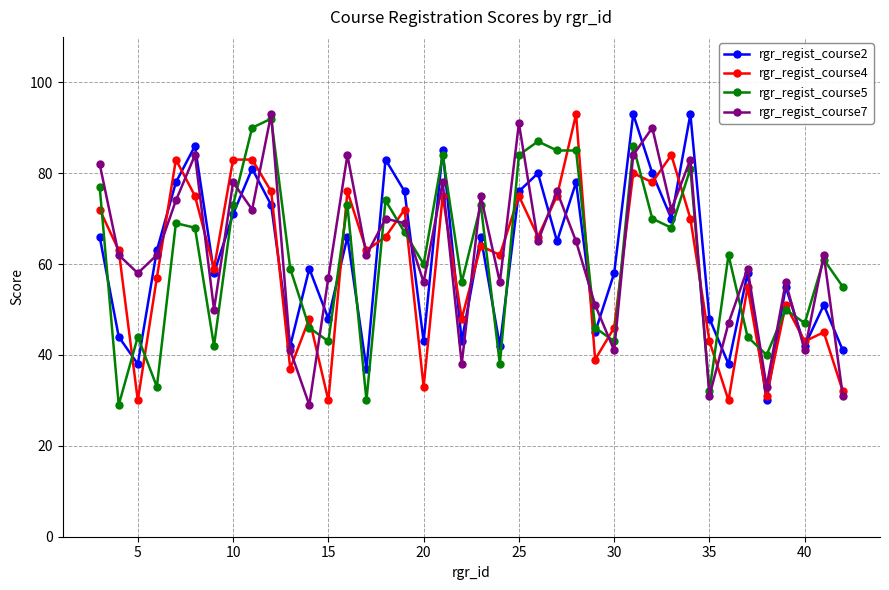

How many distinct data groups are displayed?

4